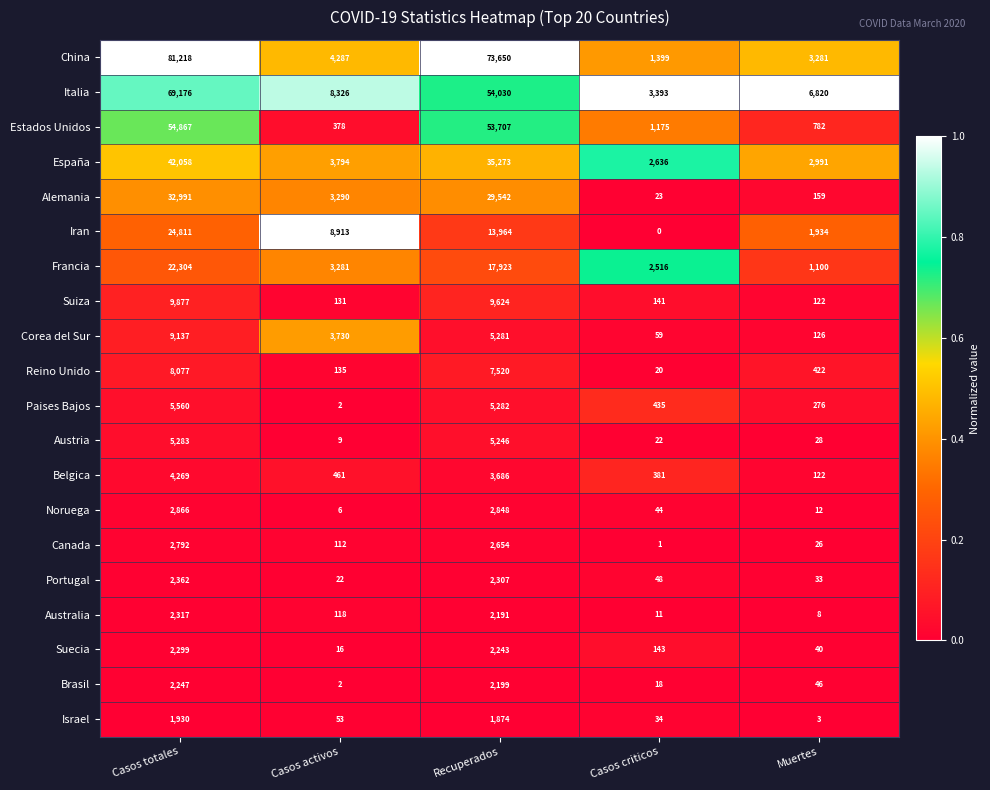

What is the total value across all series at Muertes?

18331